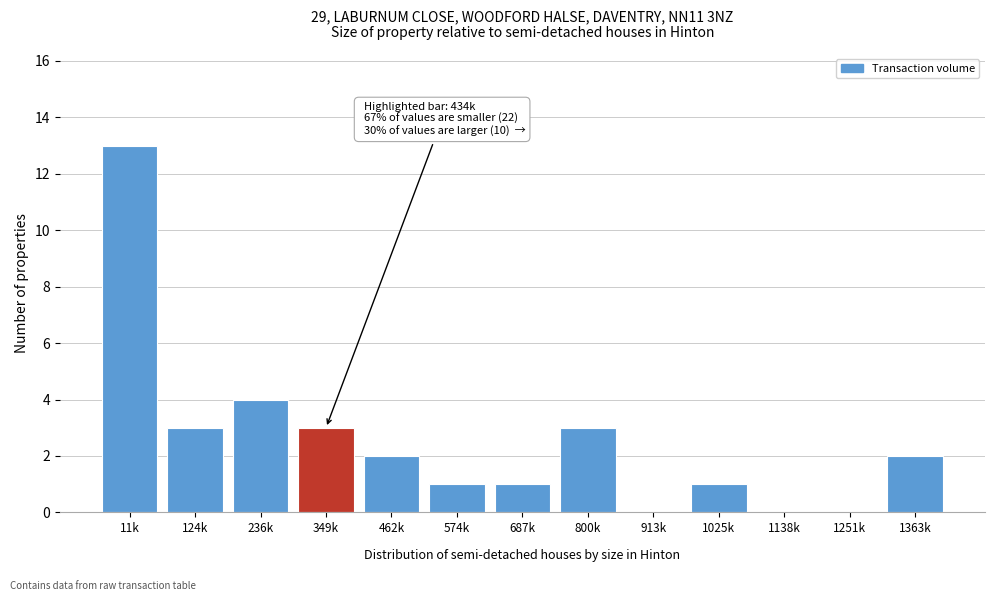

Reading left to right, transcribe all the data shown in this chart.

11k=13	124k=3	236k=4	349k=3	462k=2	574k=1	687k=1	800k=3	913k=0	1025k=1	1138k=0	1251k=0	1363k=2